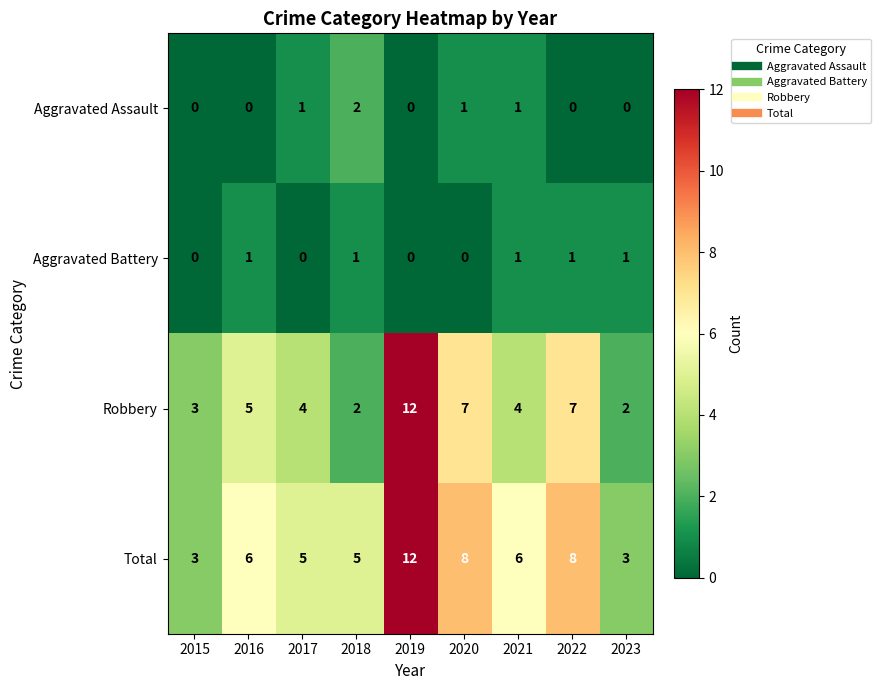

Which series has the largest total across all categories?

Total